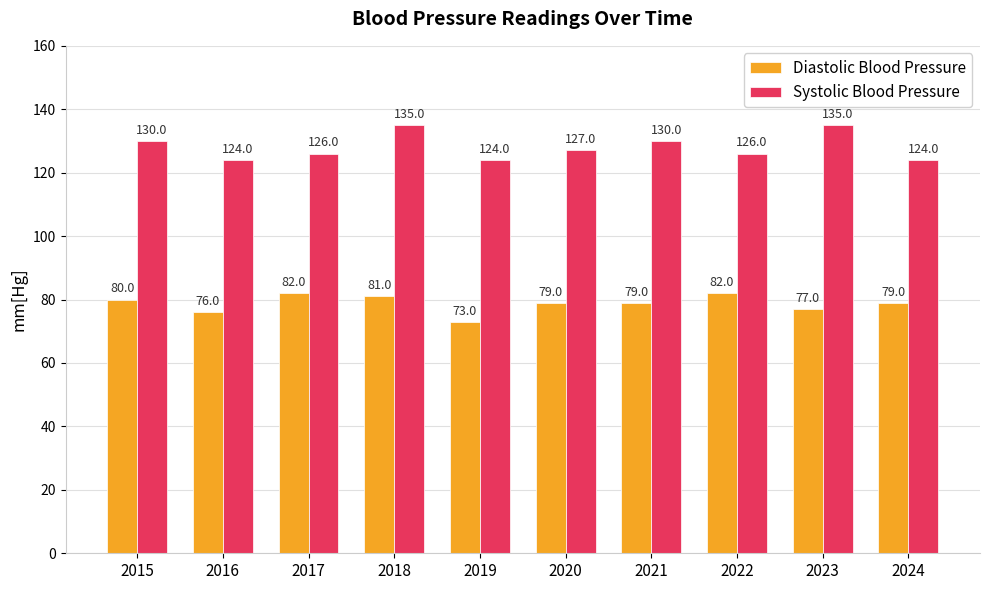

What is the average value of the Systolic Blood Pressure series?

128